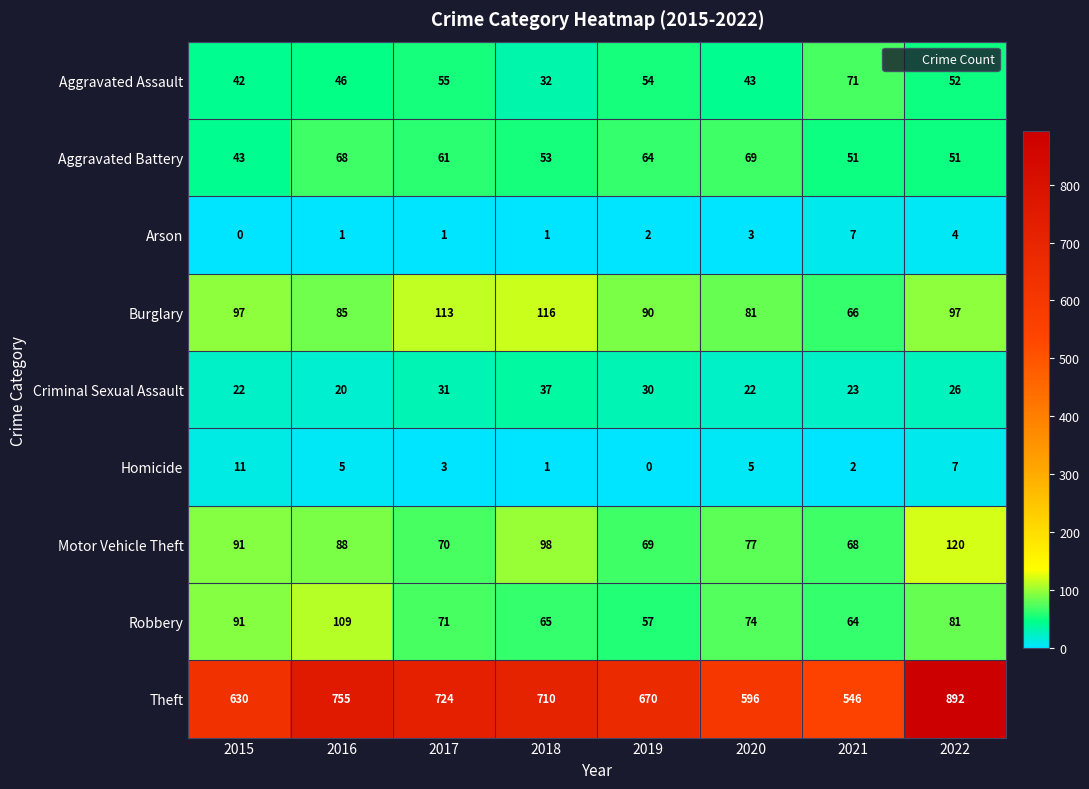

Read the Homicide value at 2016.

5